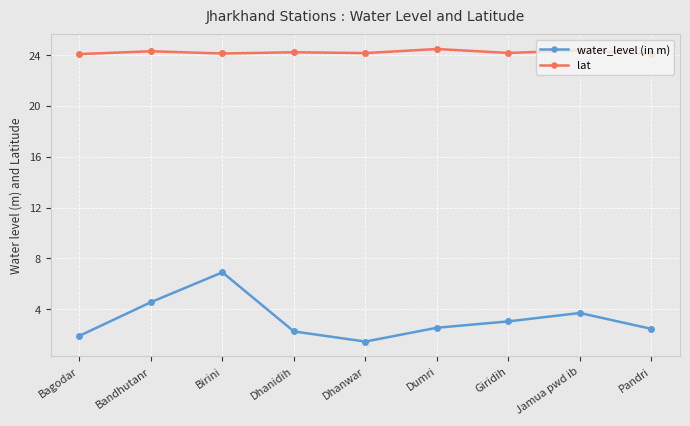

True or false: lat has more than 0 points higher than both neighbors.

True